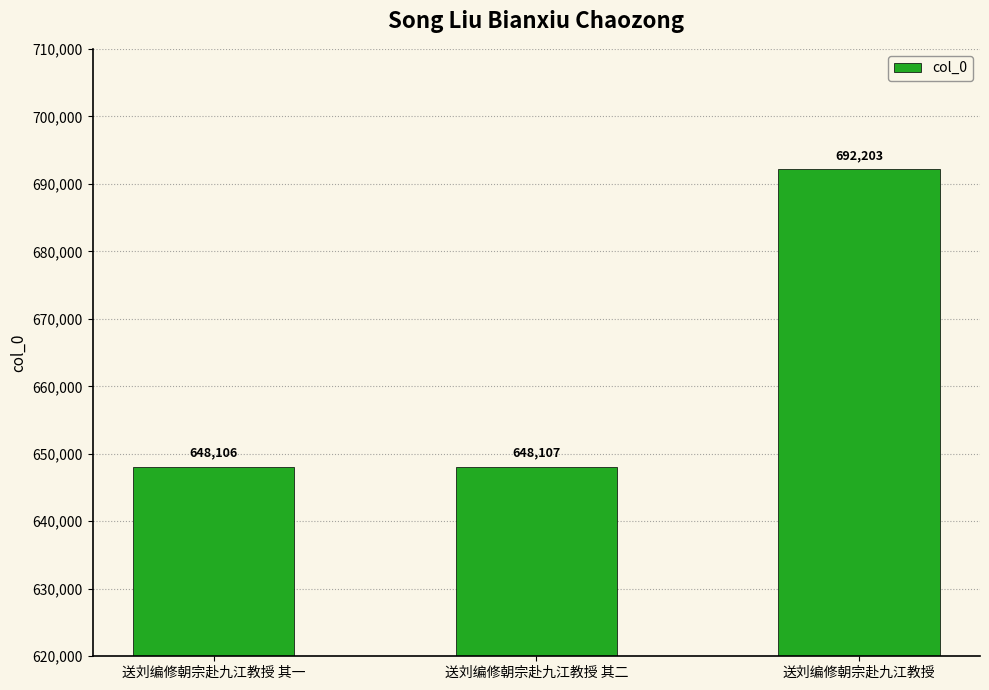

List the labels in order of value, smallest first.

送刘编修朝宗赴九江教授 其一, 送刘编修朝宗赴九江教授 其二, 送刘编修朝宗赴九江教授